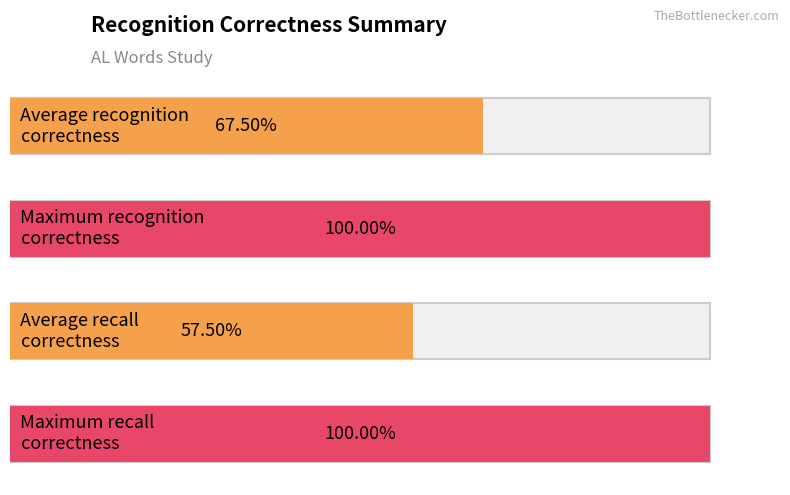

Does the chart contain any negative values?

No